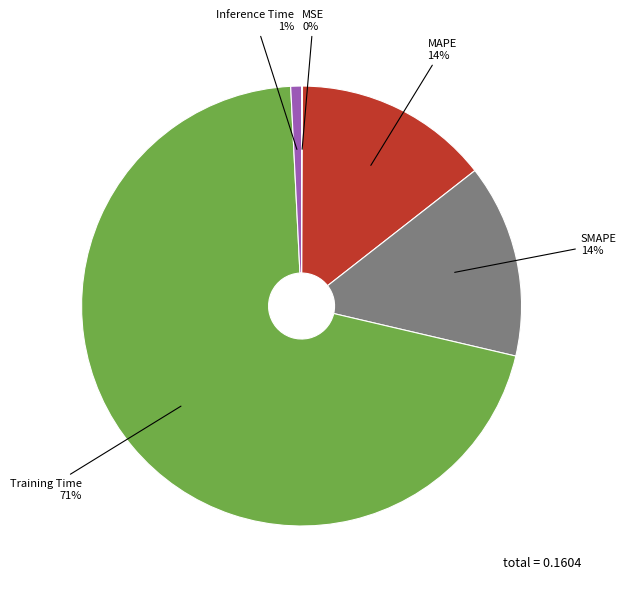

To the nearest percent, what is the average slice percentage?

20%